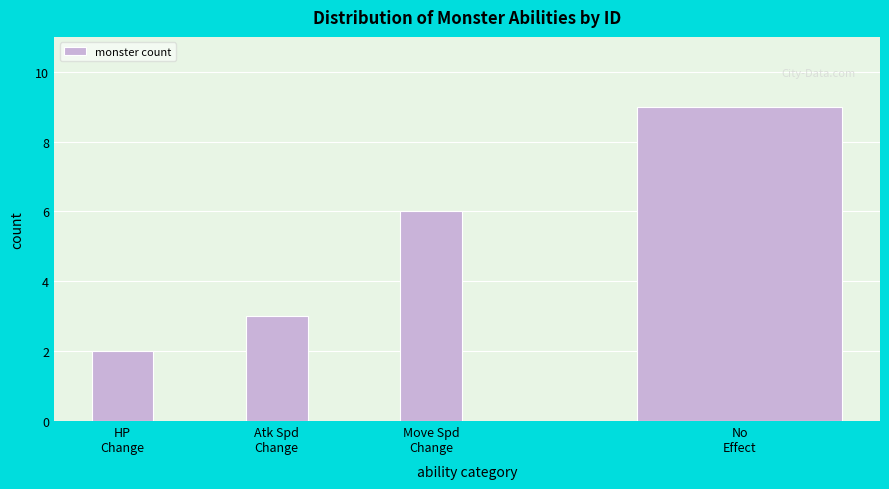

Reading left to right, what are all the values shown in this chart?

2	3	6	9